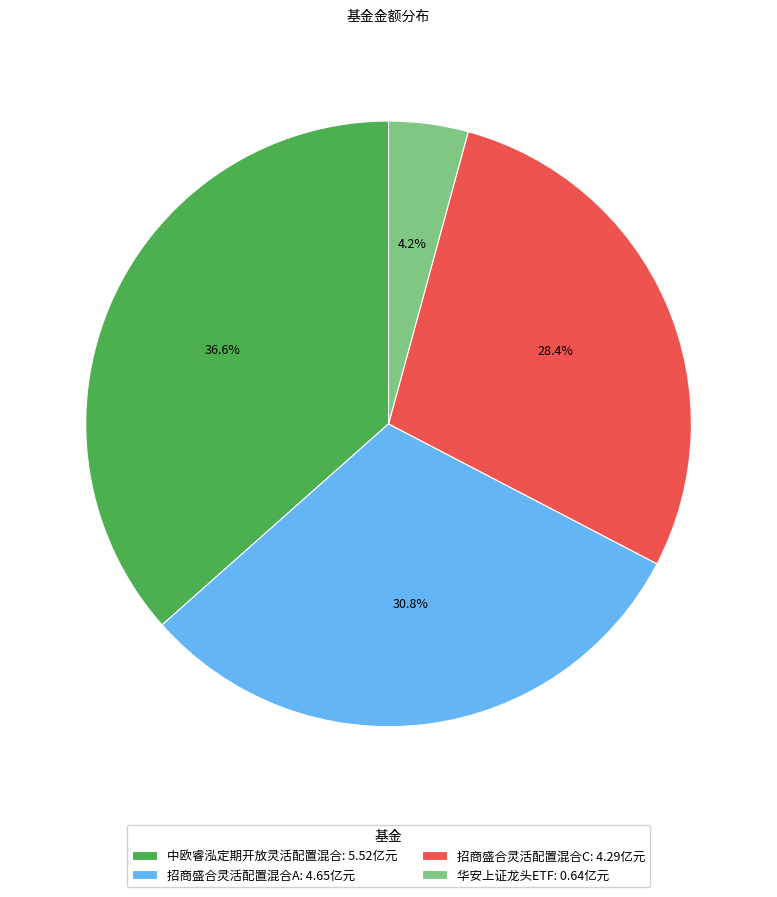

To the nearest percent, what is the difference between the 中欧睿泓定期开放灵活配置混合 and 招商盛合灵活配置混合C slice percentages?

8%